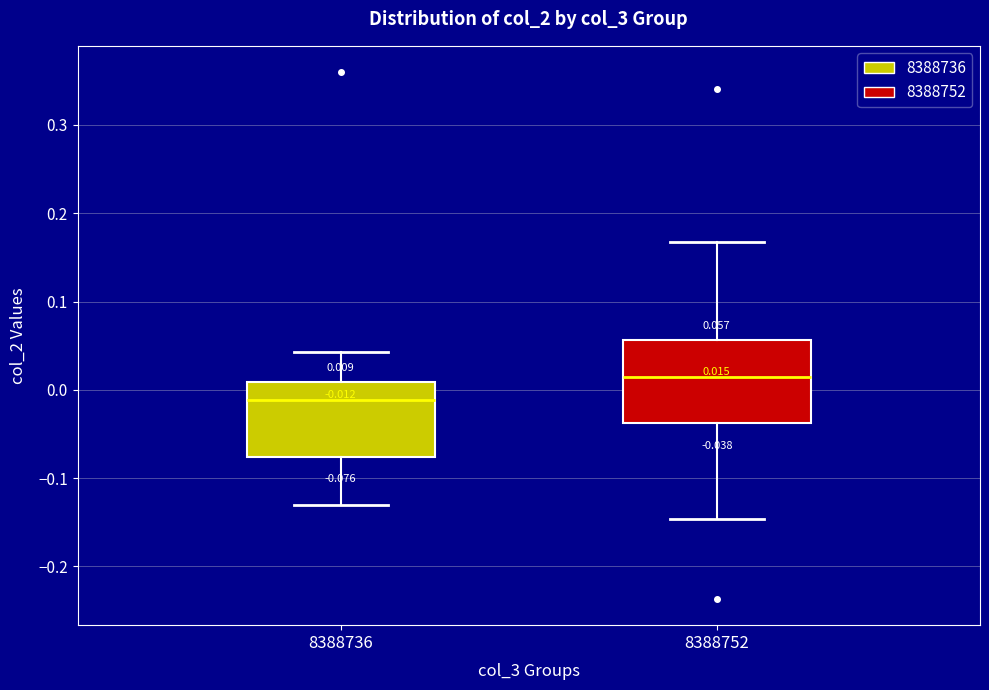

Which box's median line is the highest?

8388752